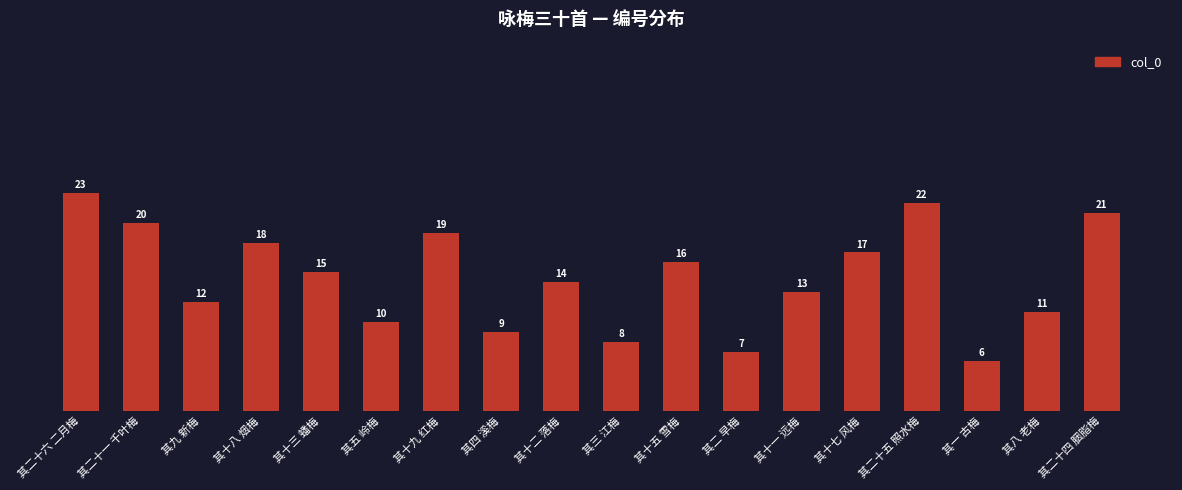

List the labels in order of value, largest first.

其二十六 二月梅, 其二十五 照水梅, 其二十四 胭脂梅, 其二十一 千叶梅, 其十九 红梅, 其十八 烟梅, 其十七 风梅, 其十五 雪梅, 其十三 蟠梅, 其十二 落梅, 其十一 远梅, 其九 新梅, 其八 老梅, 其五 岭梅, 其四 溪梅, 其三 江梅, 其二 早梅, 其一 古梅